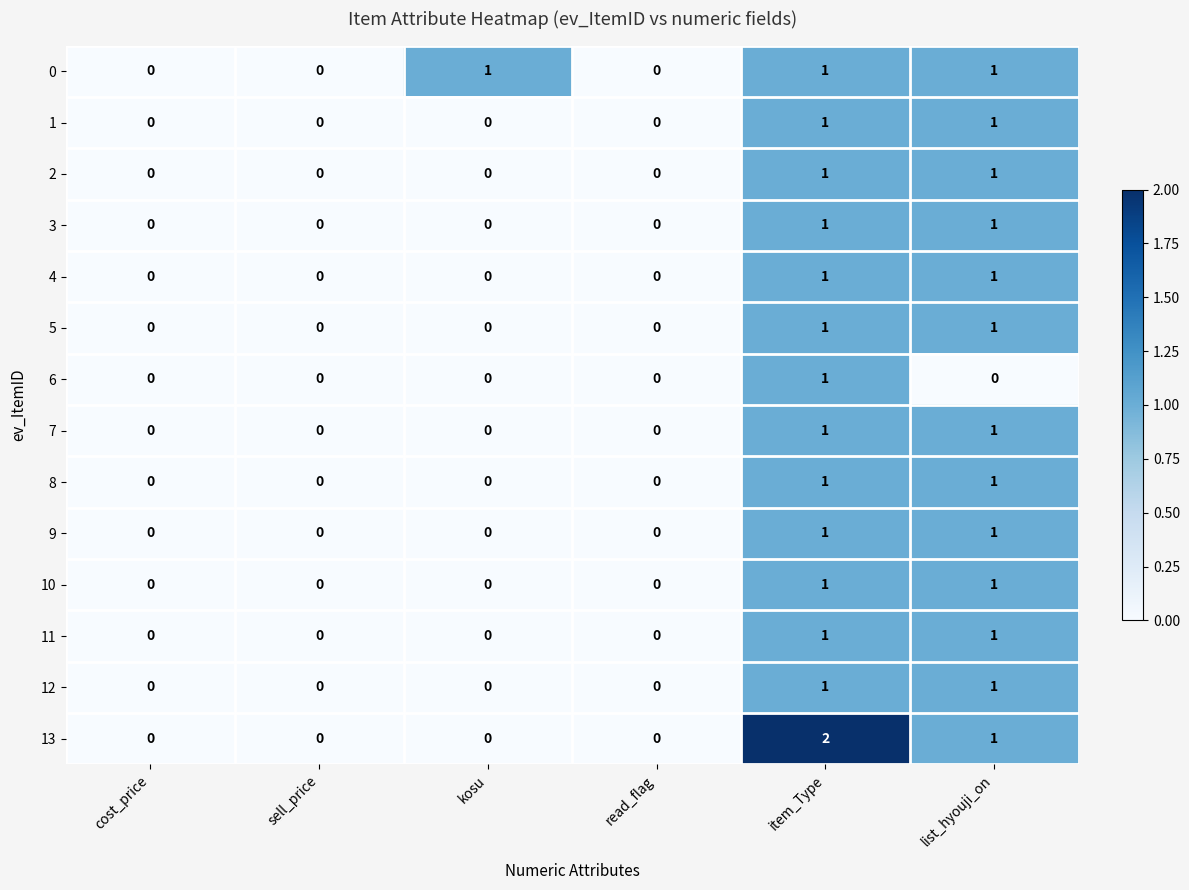

Is it true that 0 equals 1 at kosu?

True